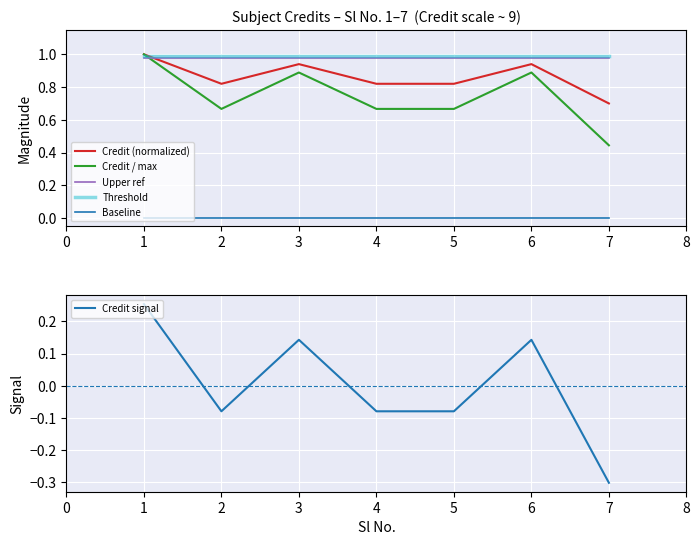

What are all the series names shown in the legend?

Credit (normalized), Credit / max, Upper ref, Threshold, Baseline, Credit signal